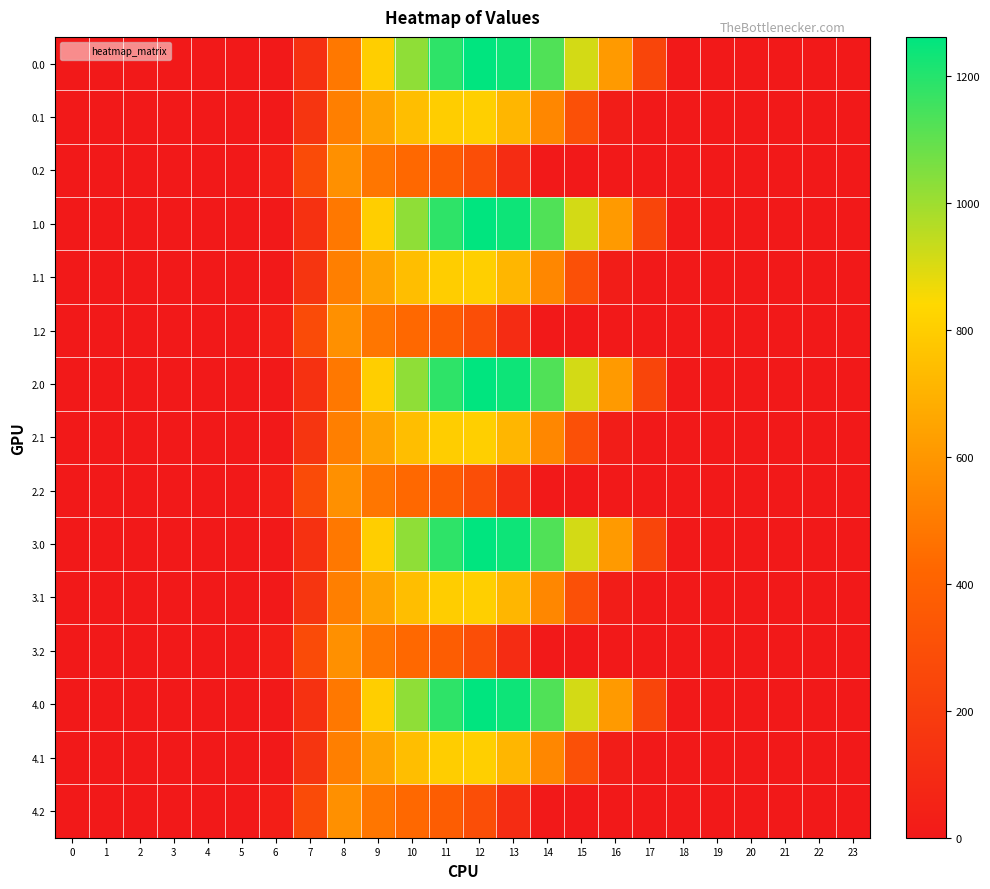

Which has a higher value, 14 or 1?

14